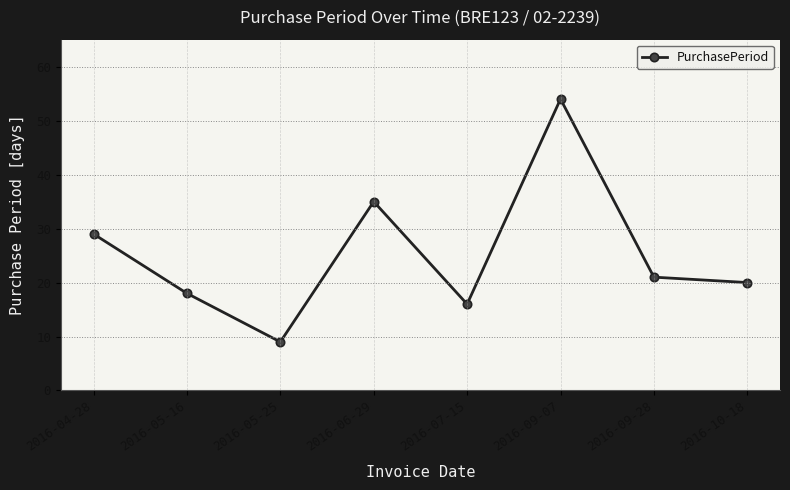

How many interior local valleys (lower than both neighbors) does the data have?

2